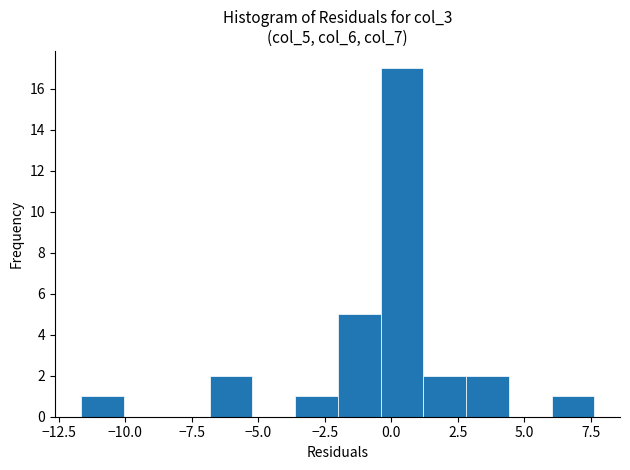

Around what value on the x-axis is the tallest bar? Give the approximate position of its centre, as read against the axis.

0.5